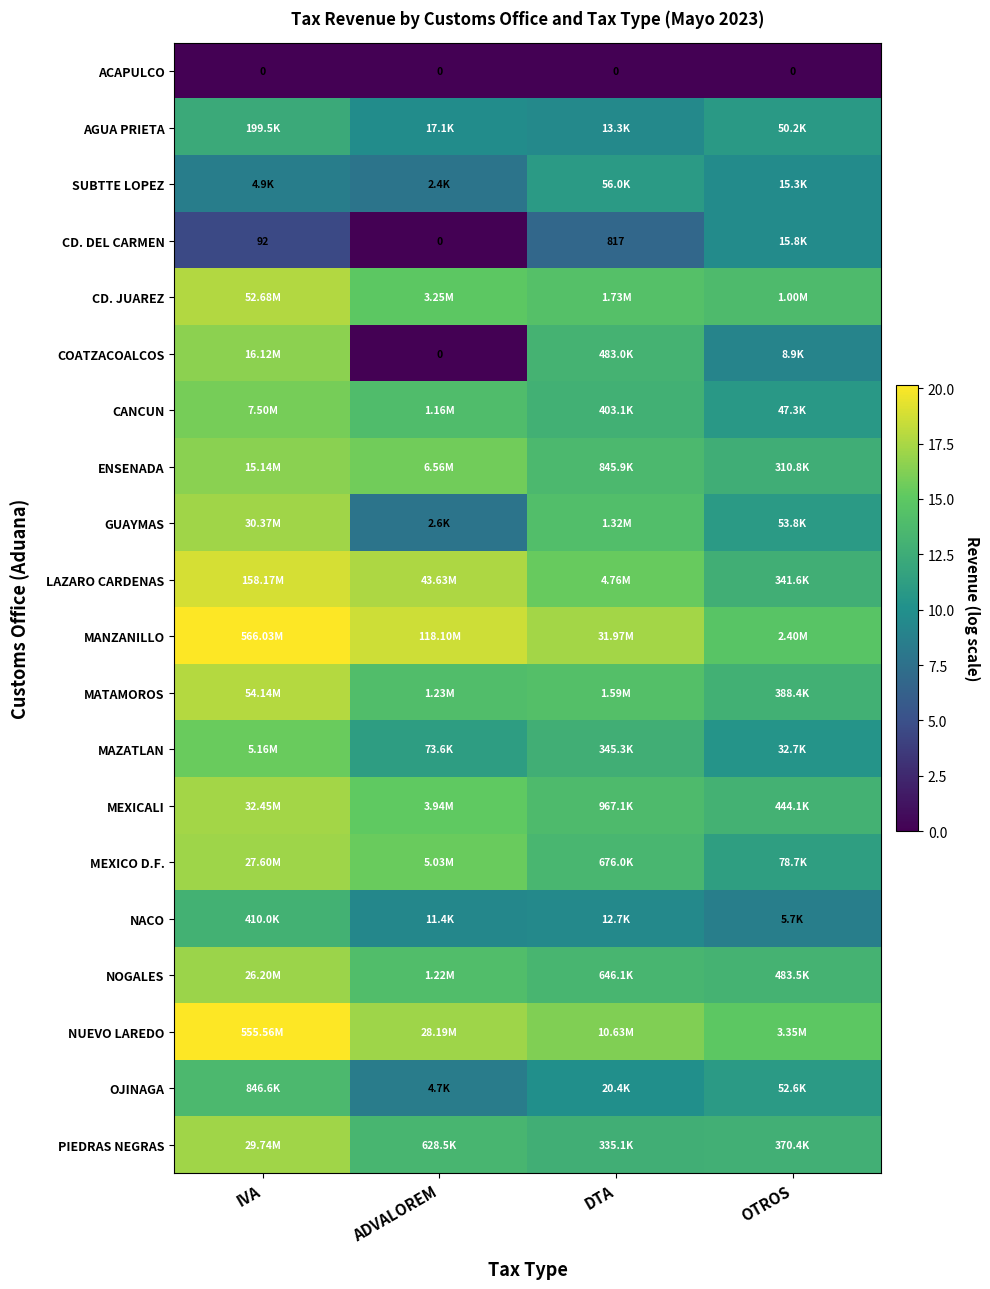

True or false: CANCUN has a value of 25.5 at IVA.

False